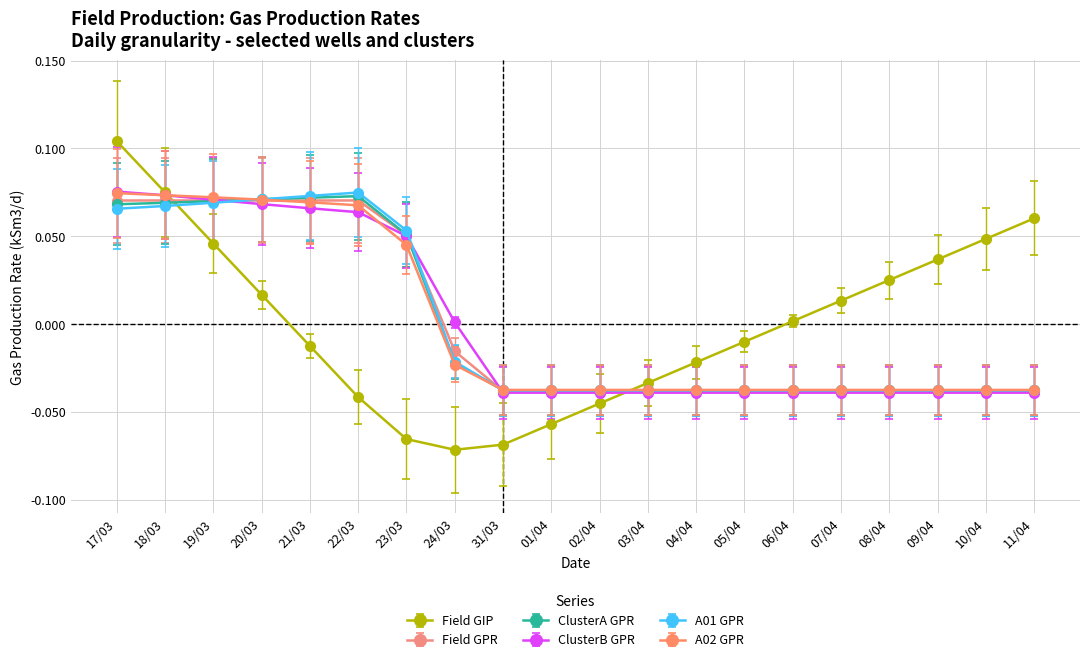

How many data points in Field GIP are less than 0?

10